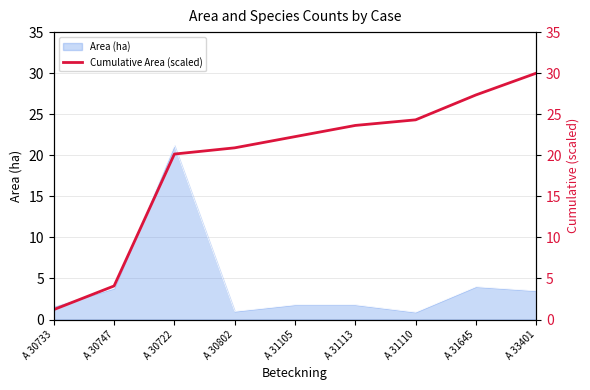

At which label does the data first exceed 22?

A 31105